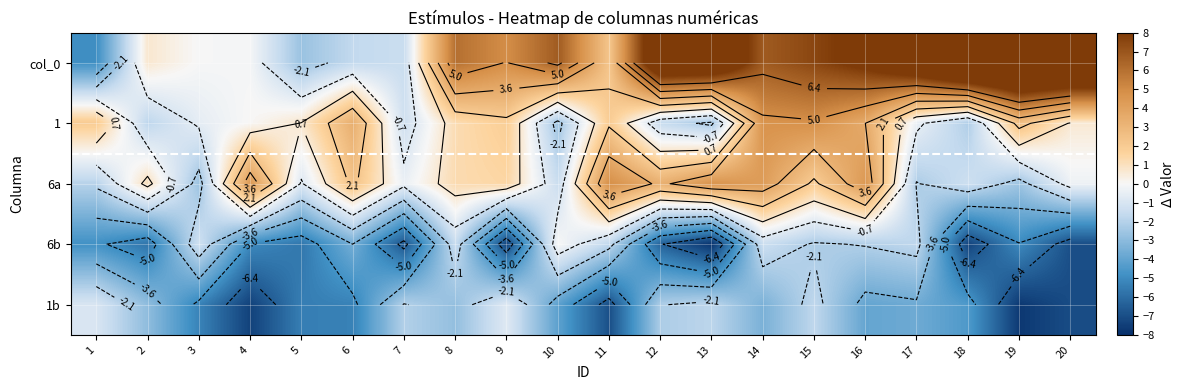

At which category is the sum across all series the highest?

14